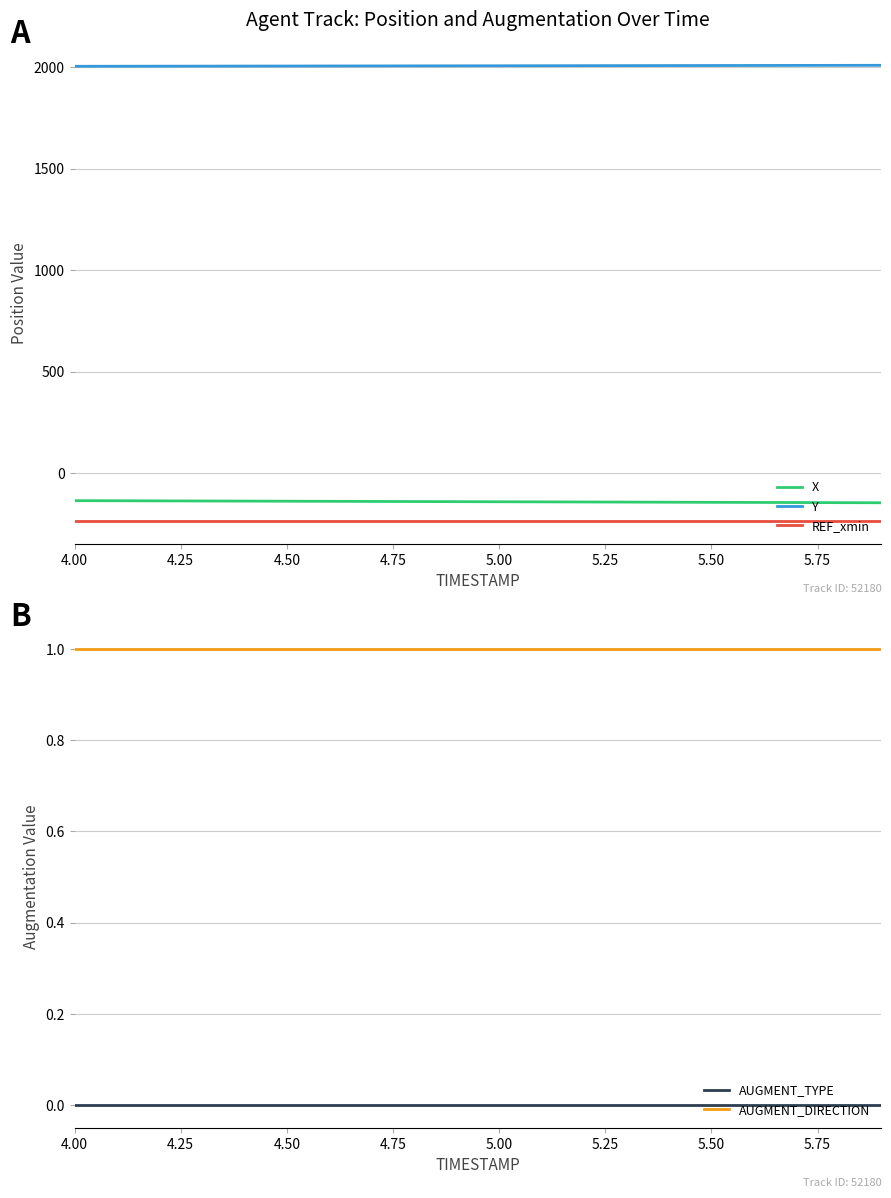

What is the minimum value for Y?

2004.8